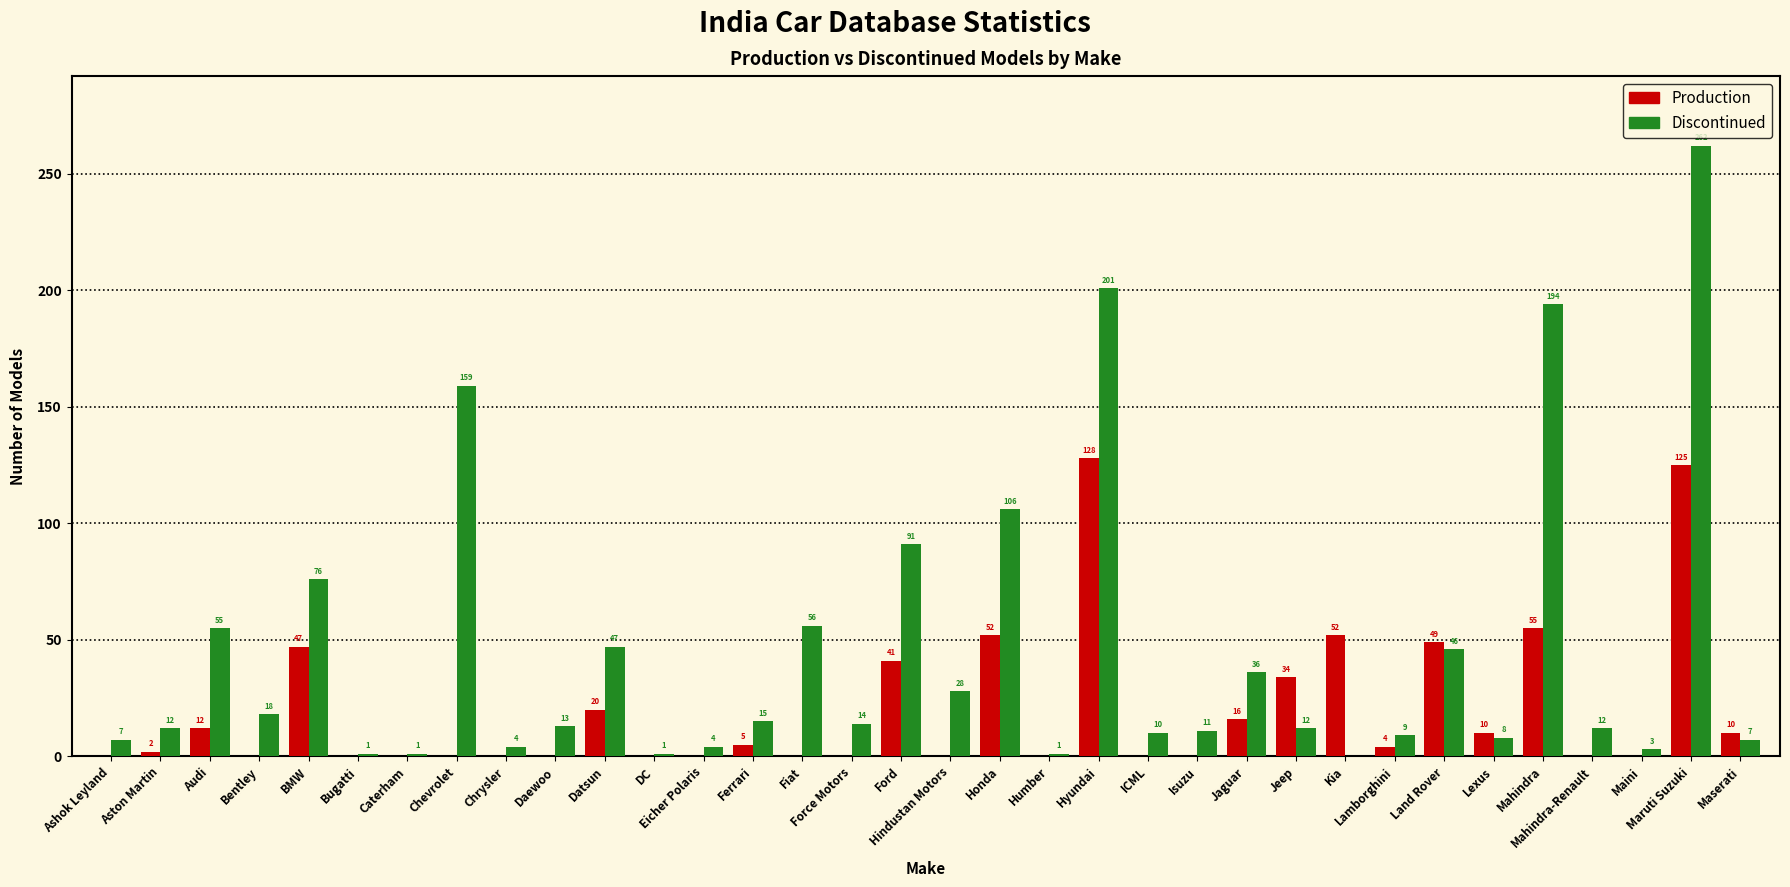

At which label does Discontinued first exceed 13?

Audi